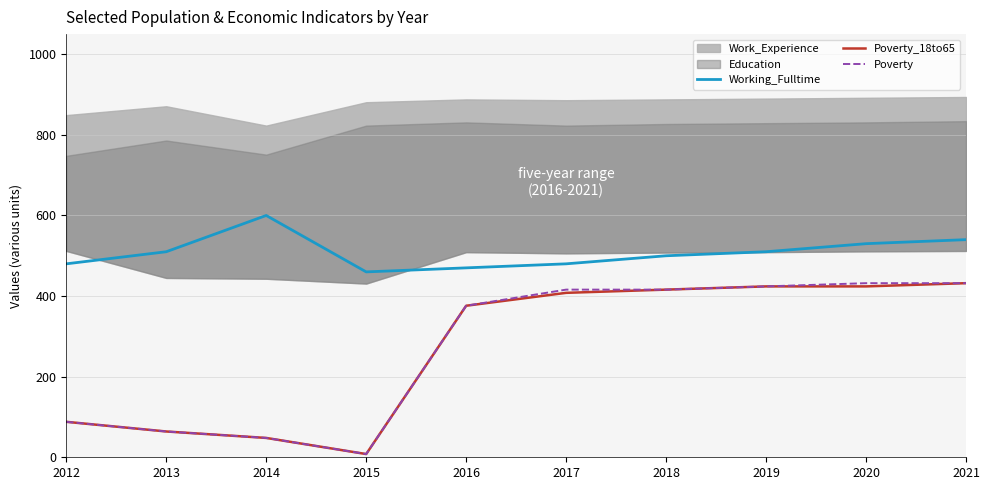

Reading left to right, extract all data points from this chart.

Working_Fulltime: 2012=480	2013=510	2014=600	2015=460	2016=470	2017=480	2018=500	2019=510	2020=530	2021=540
Poverty_18to65: 2012=88	2013=64	2014=48	2015=8	2016=376	2017=408	2018=416	2019=424	2020=424	2021=432
Poverty: 2012=88	2013=64	2014=48	2015=8	2016=376	2017=416	2018=416	2019=424	2020=432	2021=432